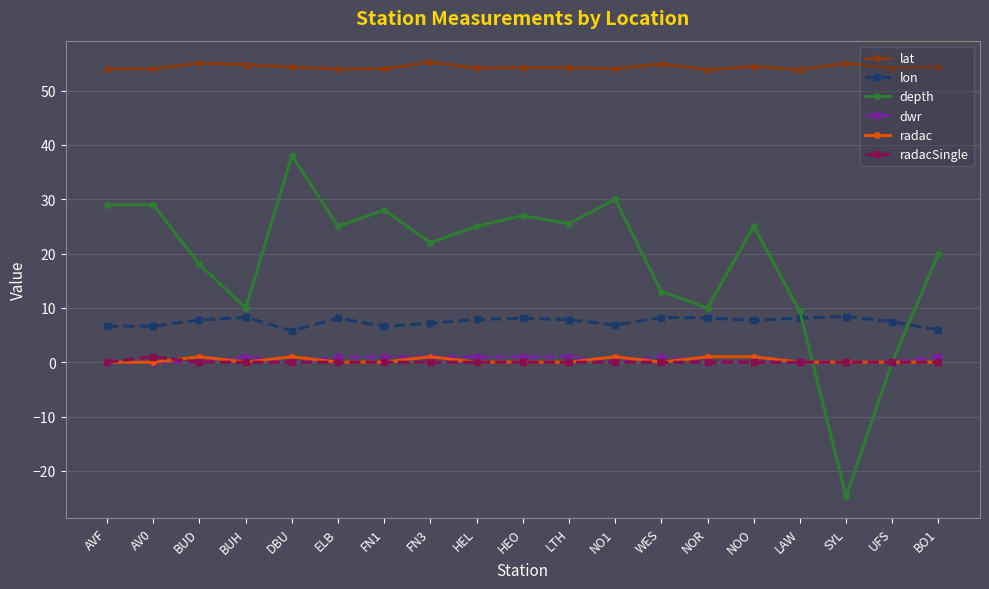

Is the value of depth at HEL greater than the value of dwr at BUD?

Yes